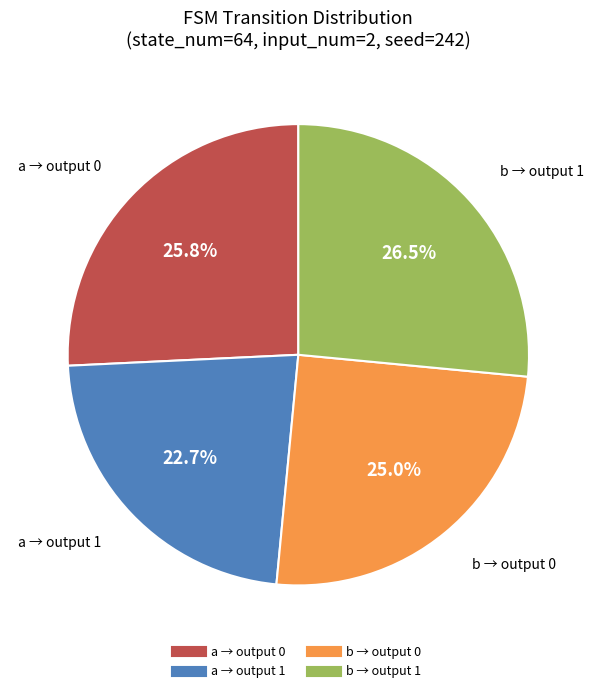

Does any single category account for the majority?

No